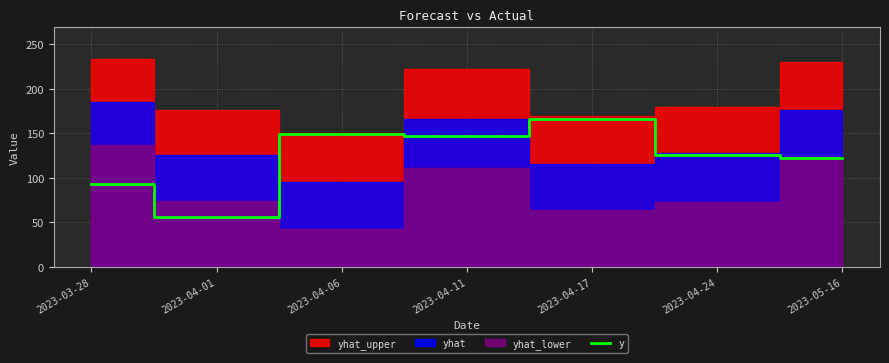

How many values are below 125?

3